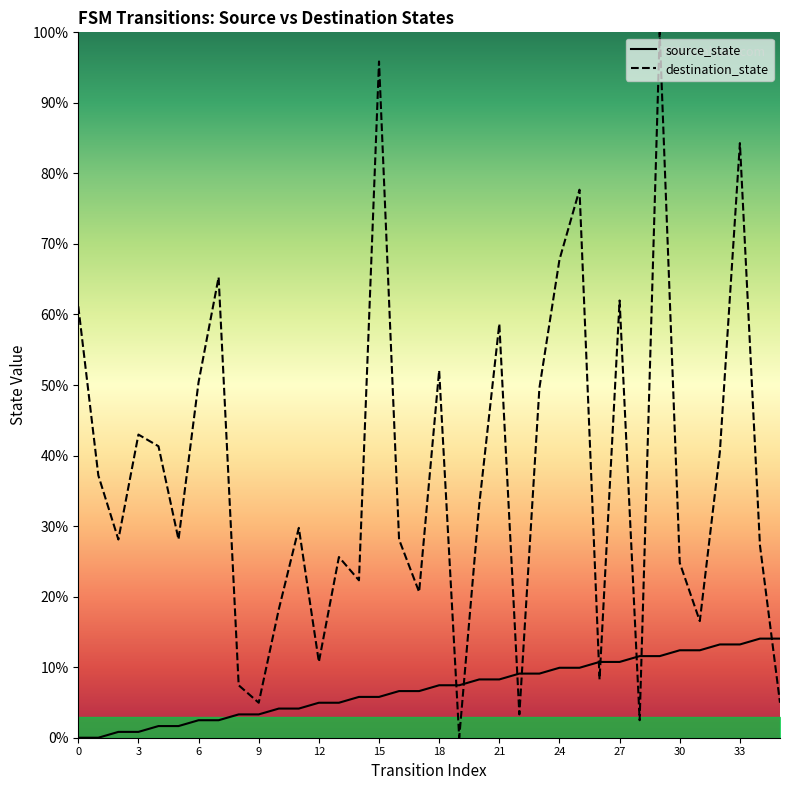

What is the difference between the destination_state values at 0 and 34?

33.9